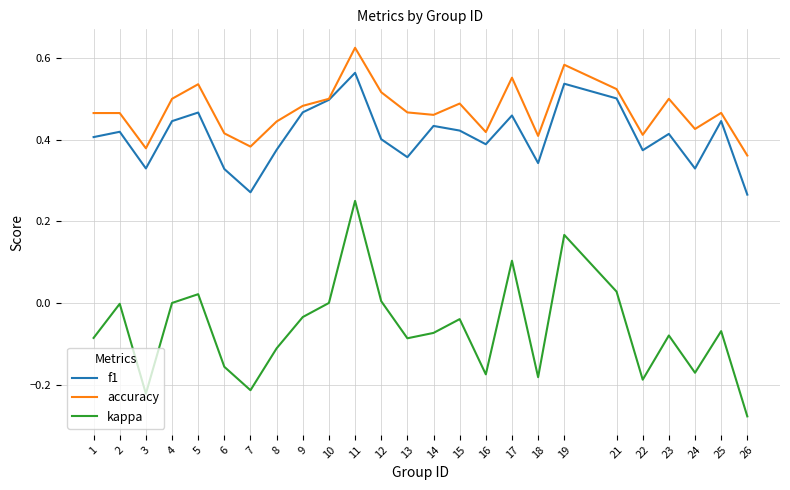

True or false: f1 and kappa intersect in this chart.

False